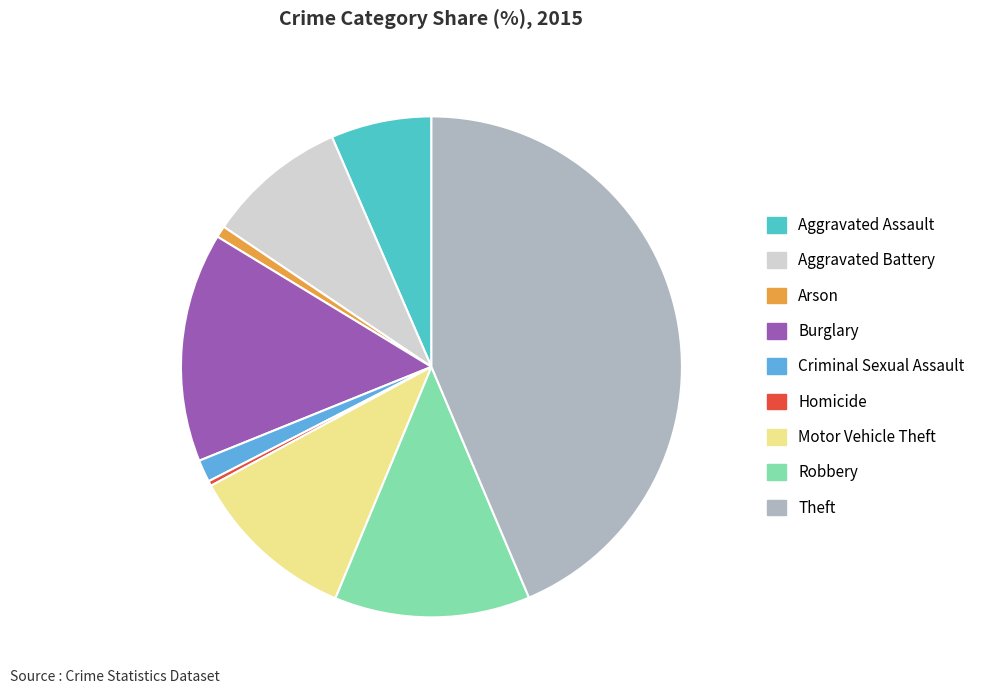

True or false: Aggravated Battery accounts for 19% of the total.

False